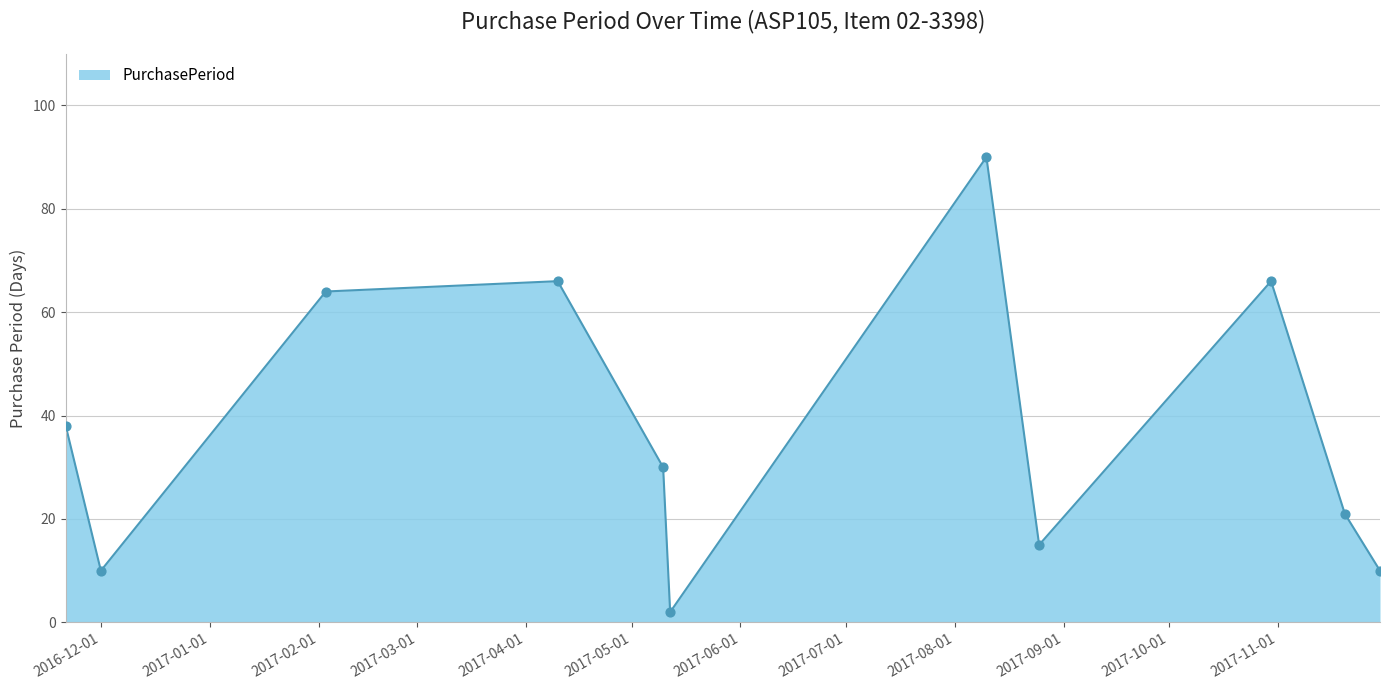

What is the difference between the maximum and minimum values?

88